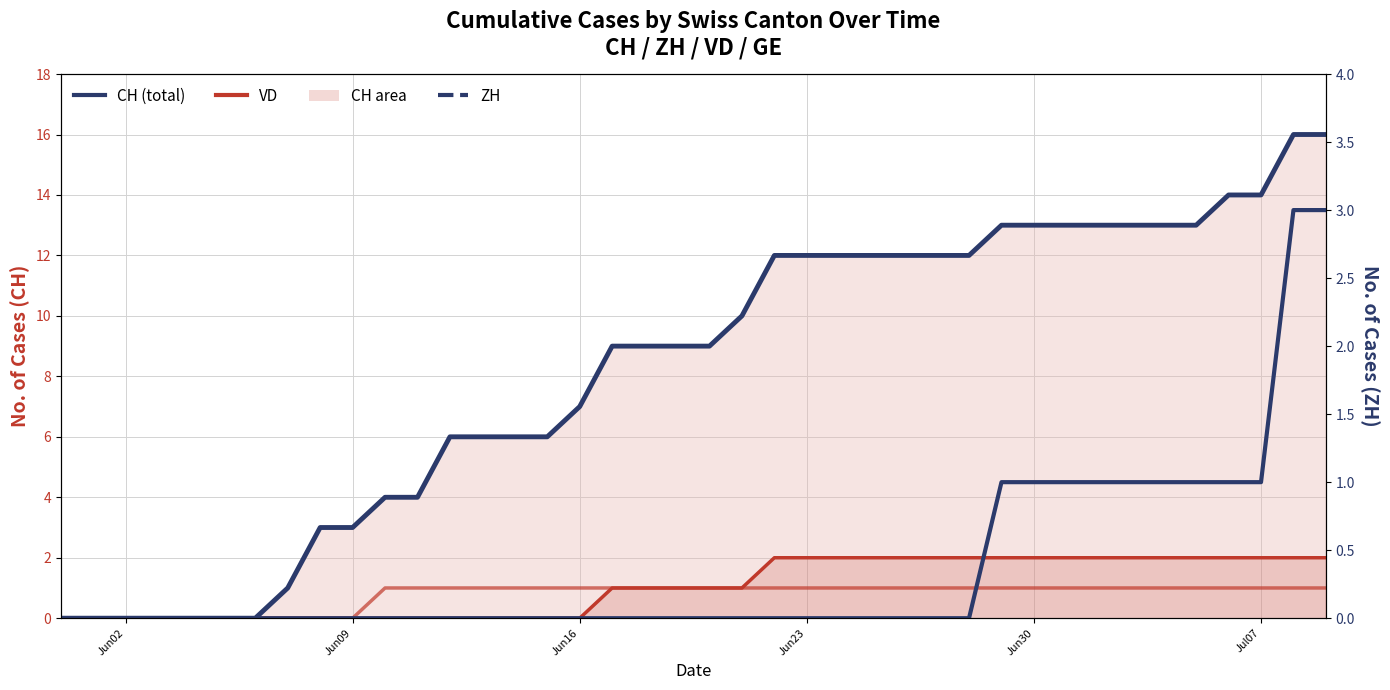

At how many categories does at least one series exceed 8?

23